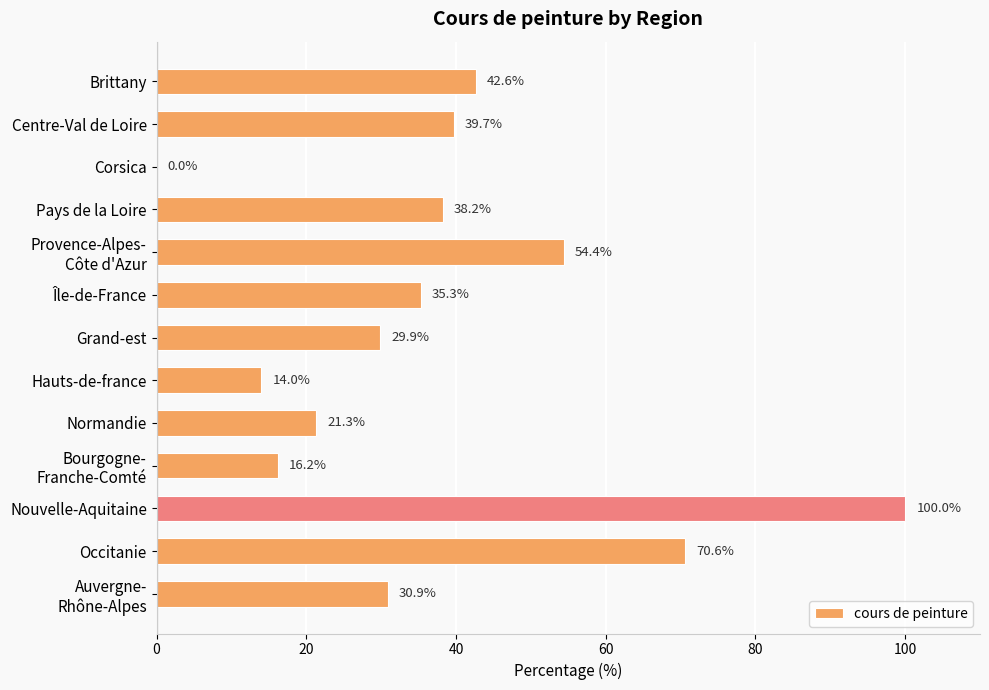

How many categories are shown in the chart?

13